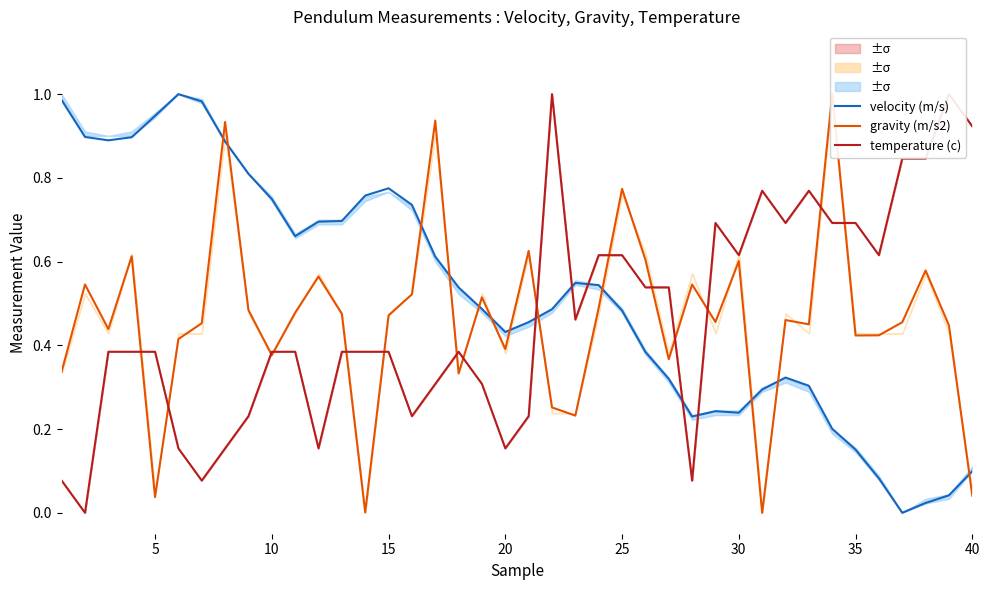

Is this an area chart (filled region under the line)?

No